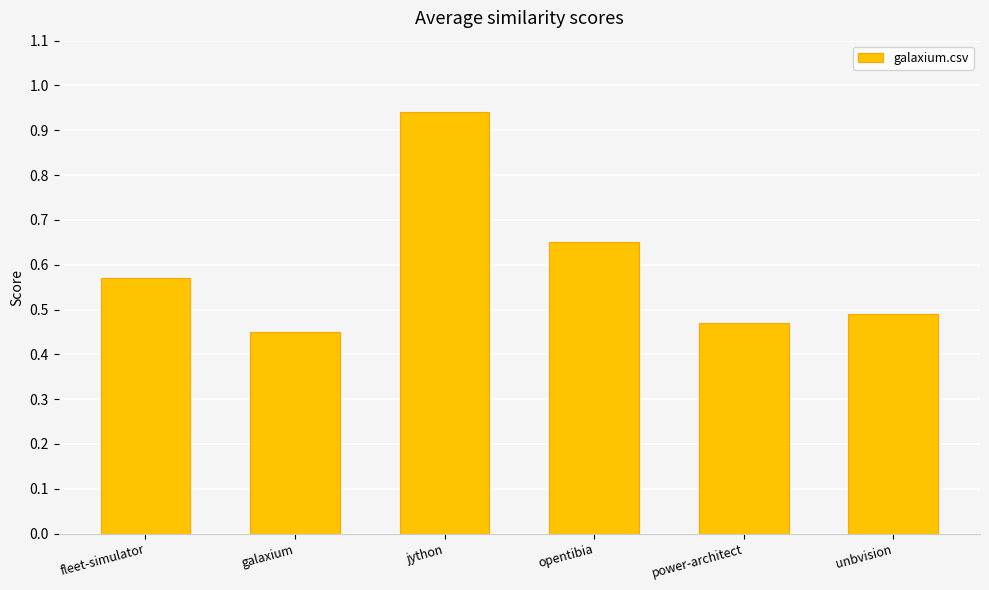

Which category has the highest value across all series?

jython